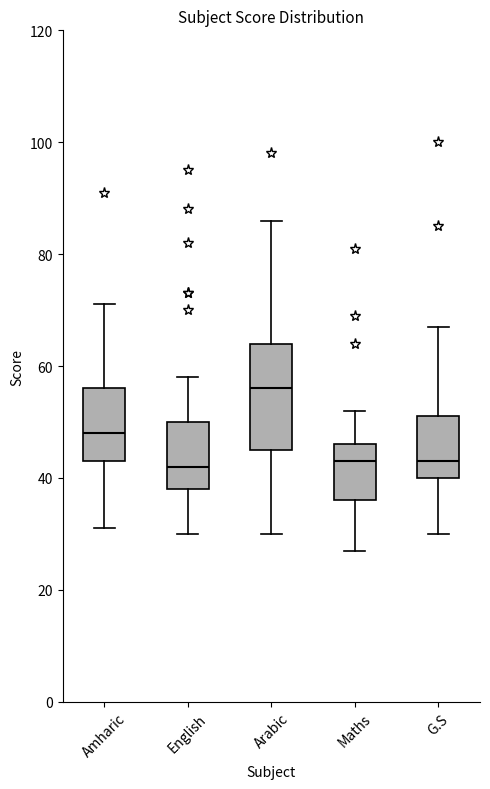

Reading left to right, read every box against the y-axis: the position of its median line, the range the box covers, and the ends of its whiskers. The values are not printed on the chart, so give them approximately, as read against the axis.

Amharic: median 48, box 44 to 56, whiskers 32 to 72
English: median 42, box 38 to 50, whiskers 30 to 58
Arabic: median 56, box 46 to 64, whiskers 30 to 86
Maths: median 44, box 36 to 46, whiskers 28 to 52
G.S: median 44, box 40 to 52, whiskers 30 to 68